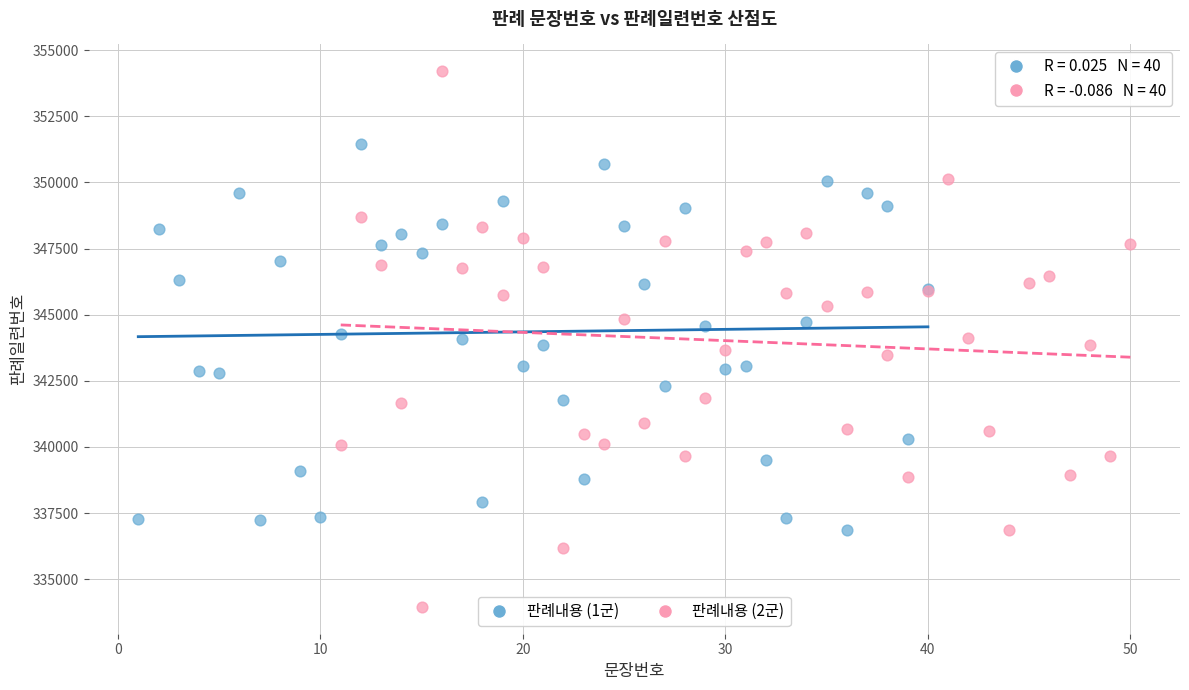

Which series reaches the maximum Y coordinate?

판례내용 (2군)